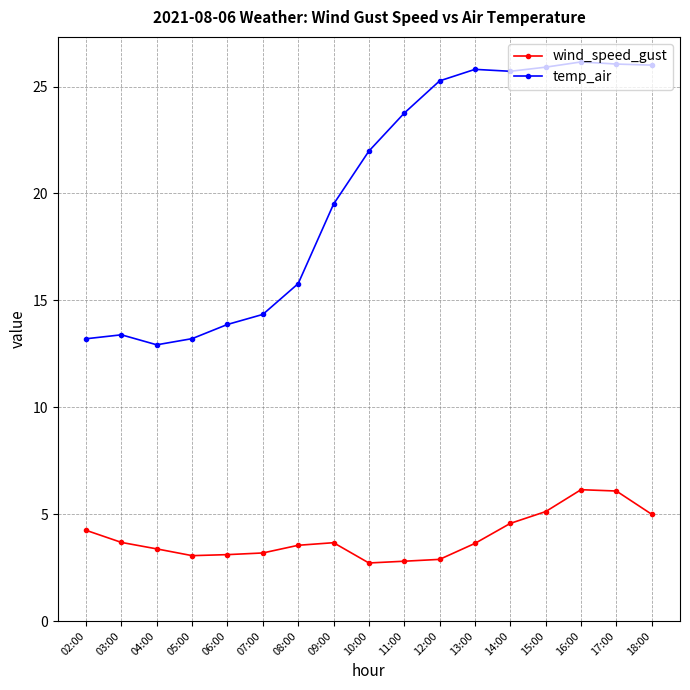

How many data points in temp_air are above 21?

9